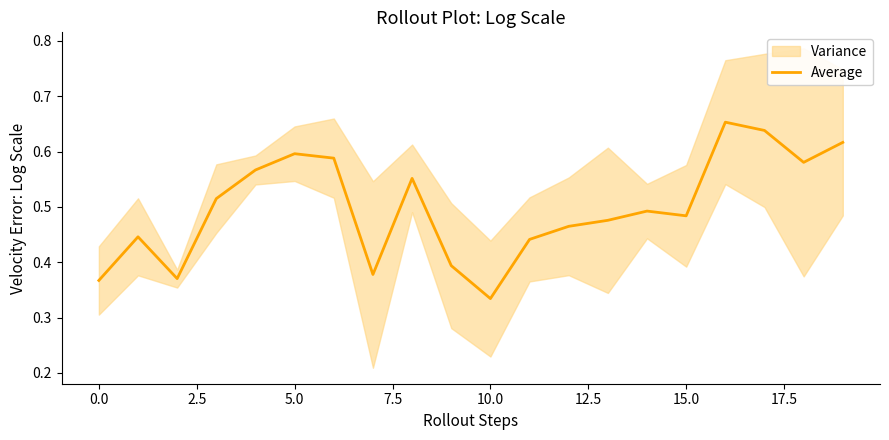

Is it true that the value at 18 is 0.1?

False